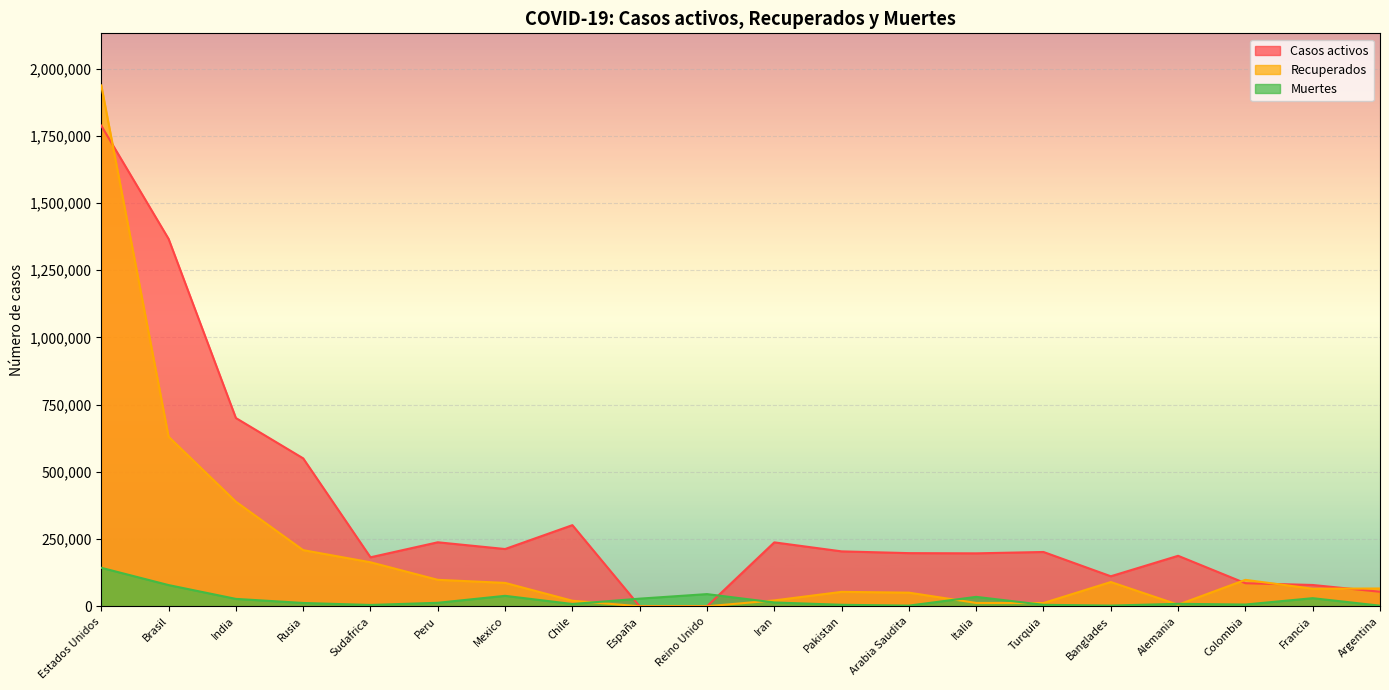

At which label is Casos activos closest to 893979?

India